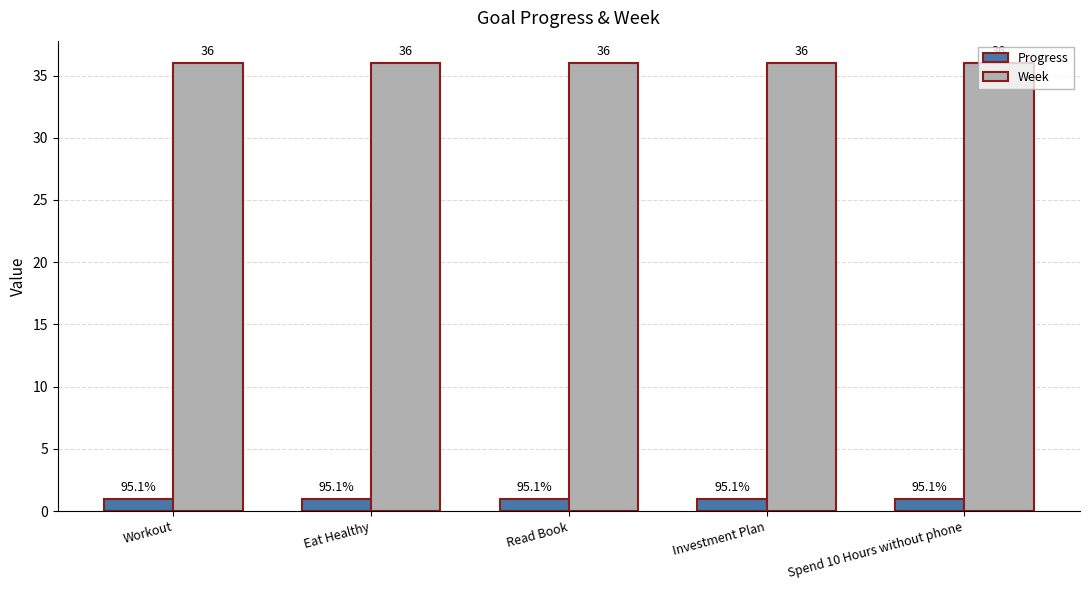

Rank the series by their maximum value, from lowest to highest.

Progress, Week